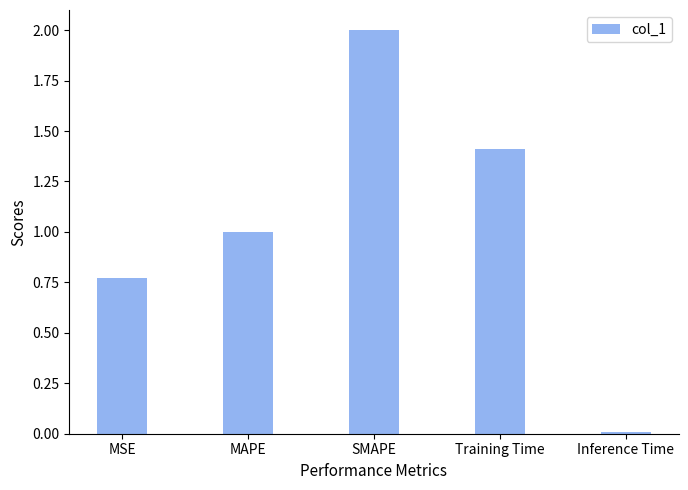

Which has a higher value, MAPE or Inference Time?

MAPE